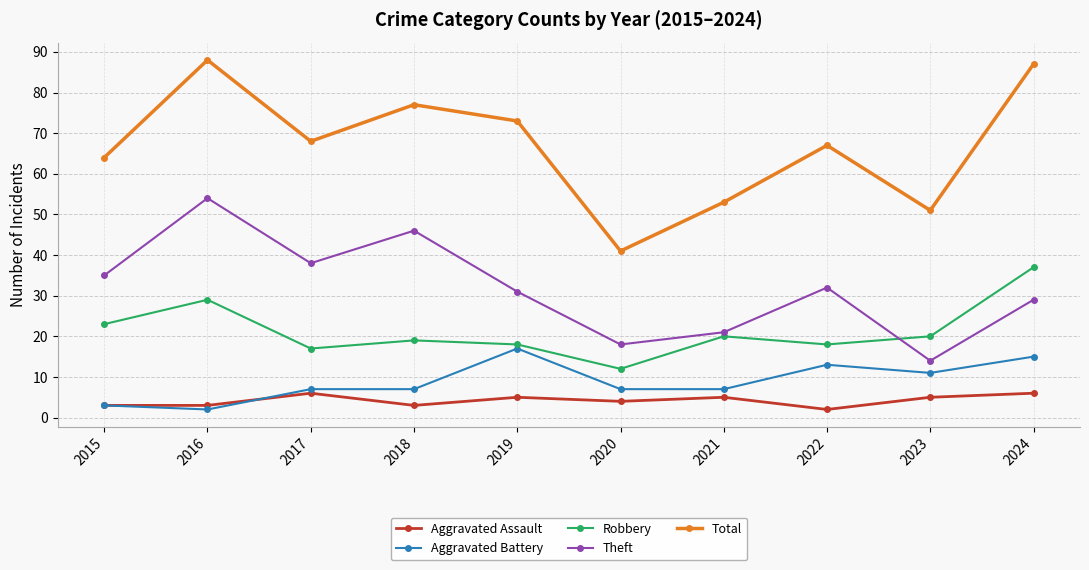

Does the chart have visible grid lines?

Yes